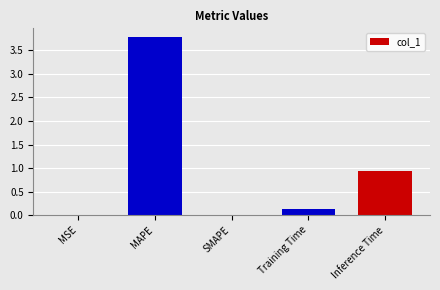

Between MSE and MAPE, which is larger?

MAPE